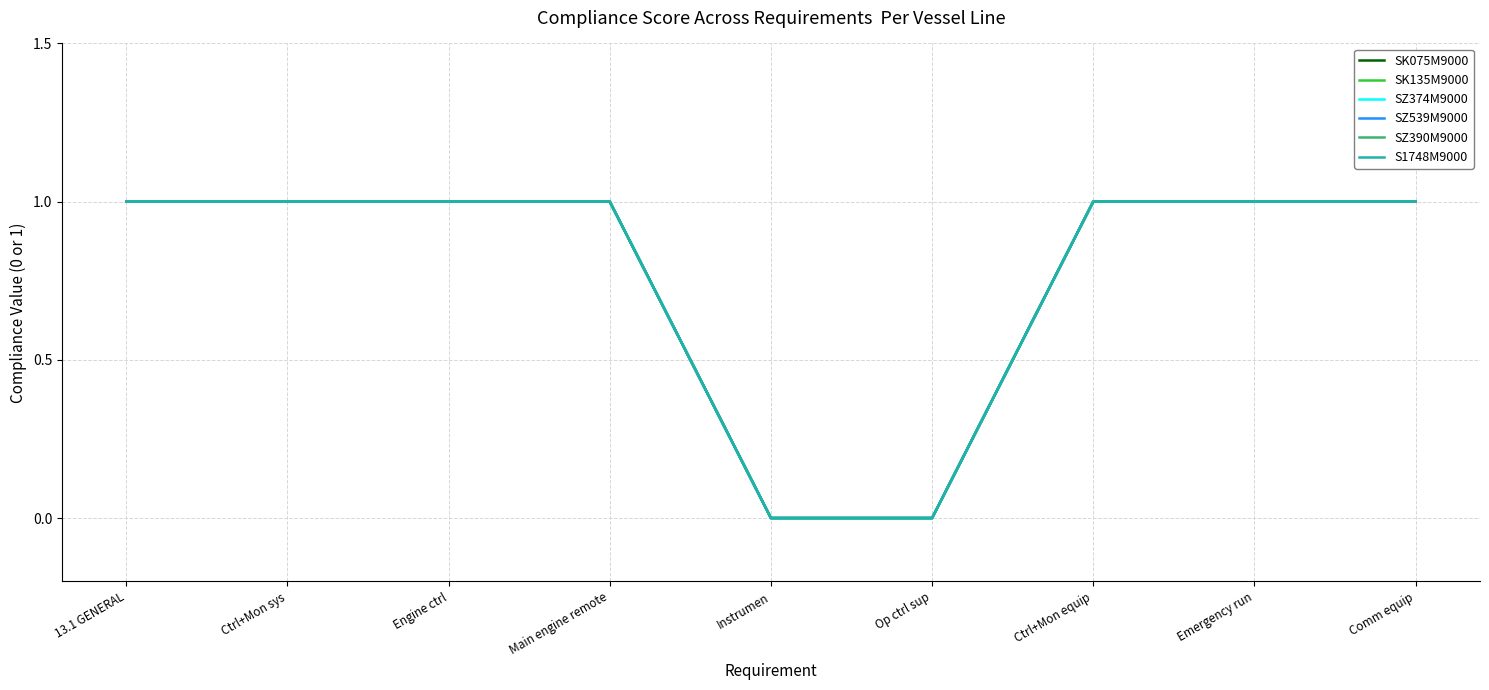

Does the chart have visible grid lines?

Yes